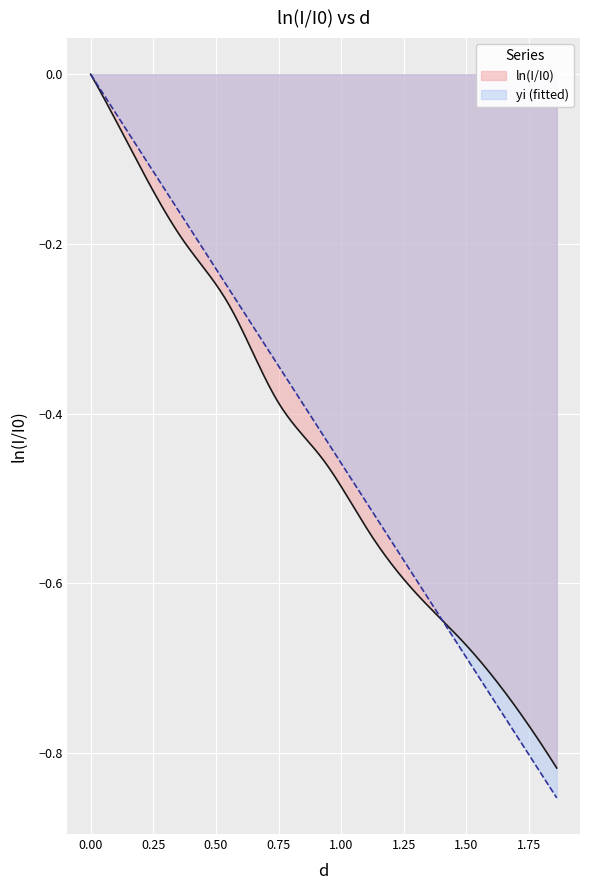

Is the value of yi at 5 greater than the value of ln(I/I0) at 1?

No